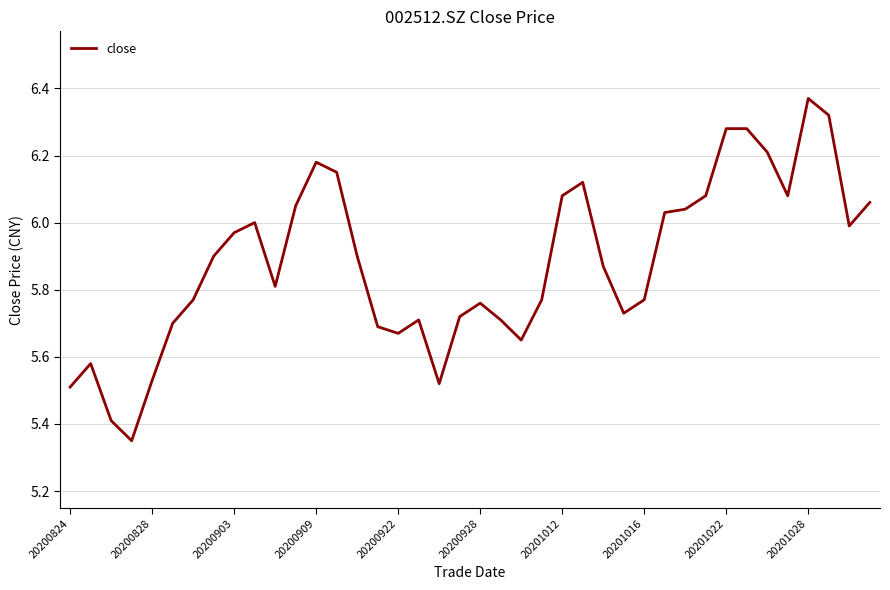

What is the difference between the maximum and minimum values?

1.0